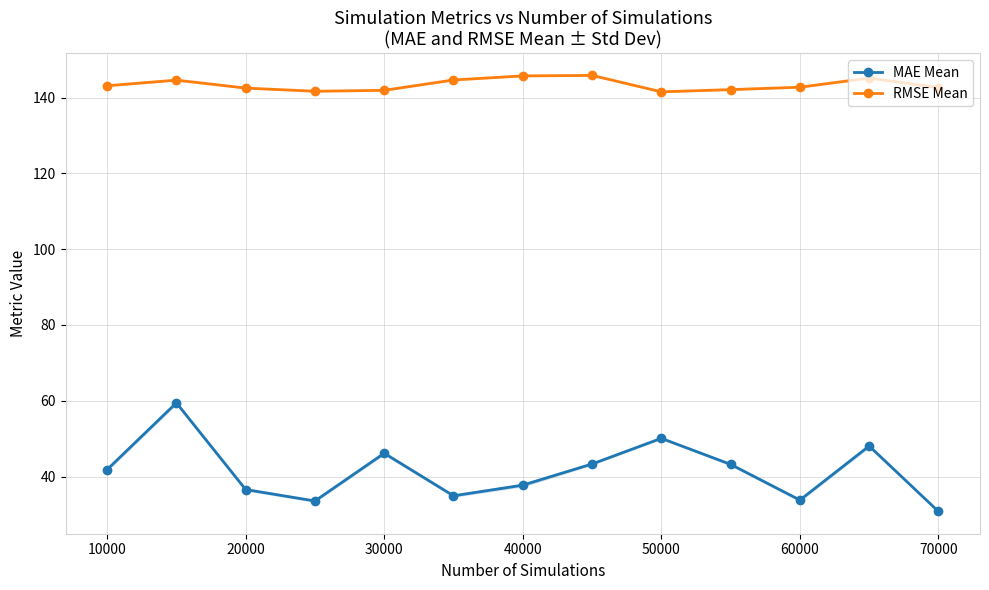

True or false: RMSE Mean and MAE Mean intersect in this chart.

False